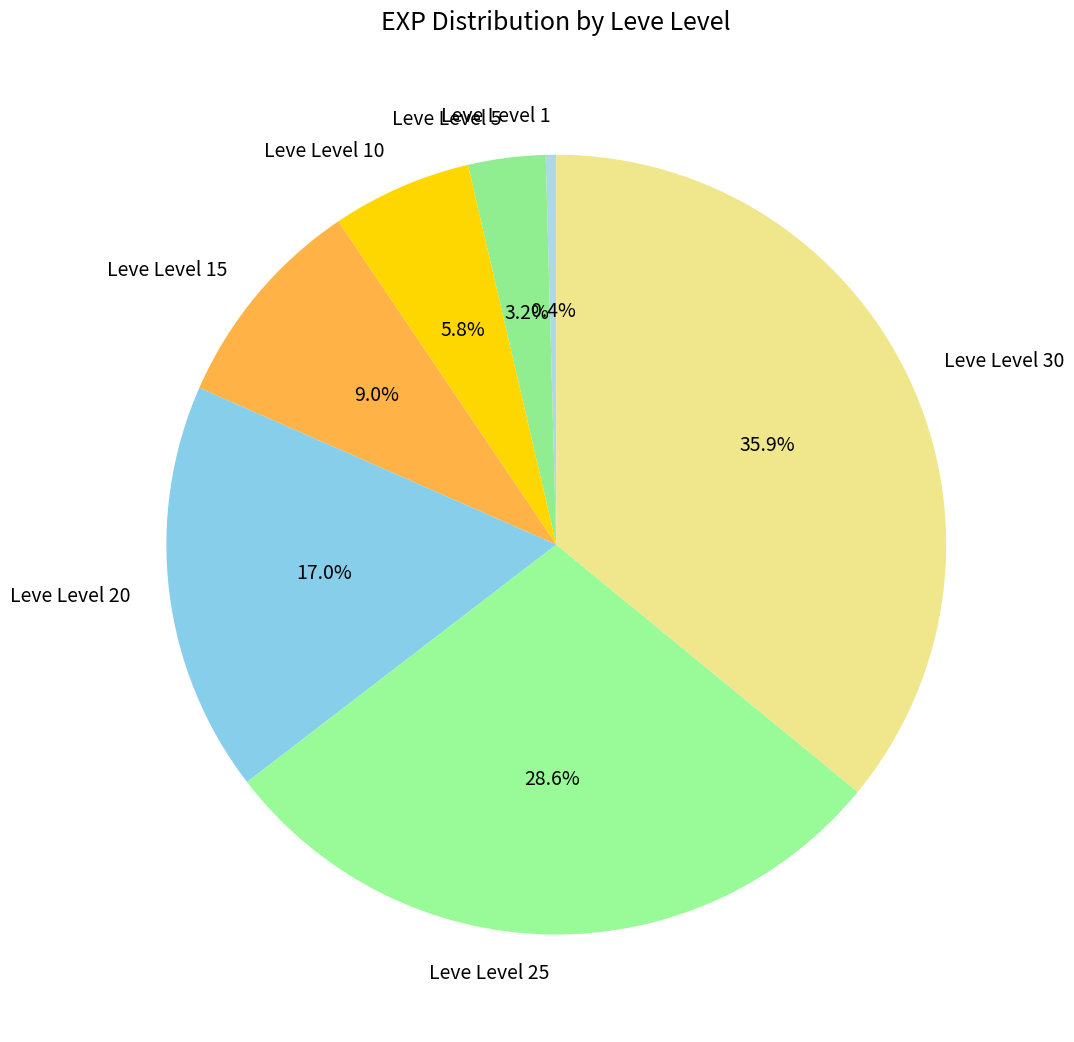

True or false: Leve Level 15 accounts for 9% of the total.

True